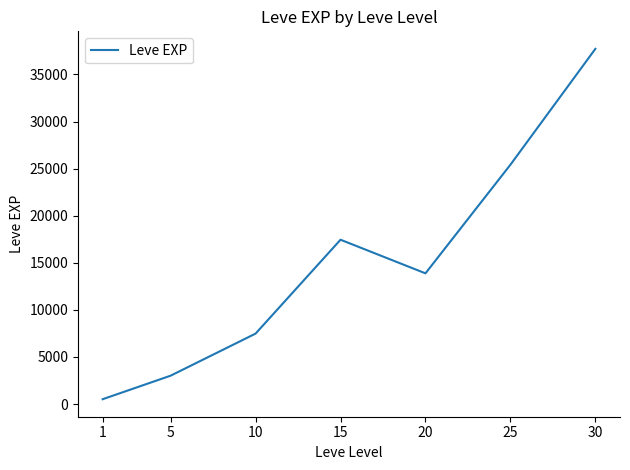

Where does the data first go above 13876?

15